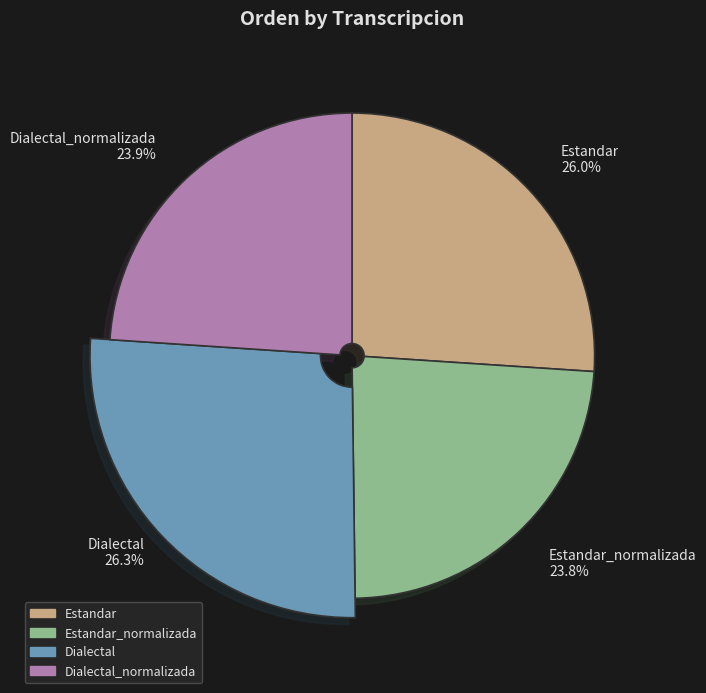

How many segments does this pie chart have?

4